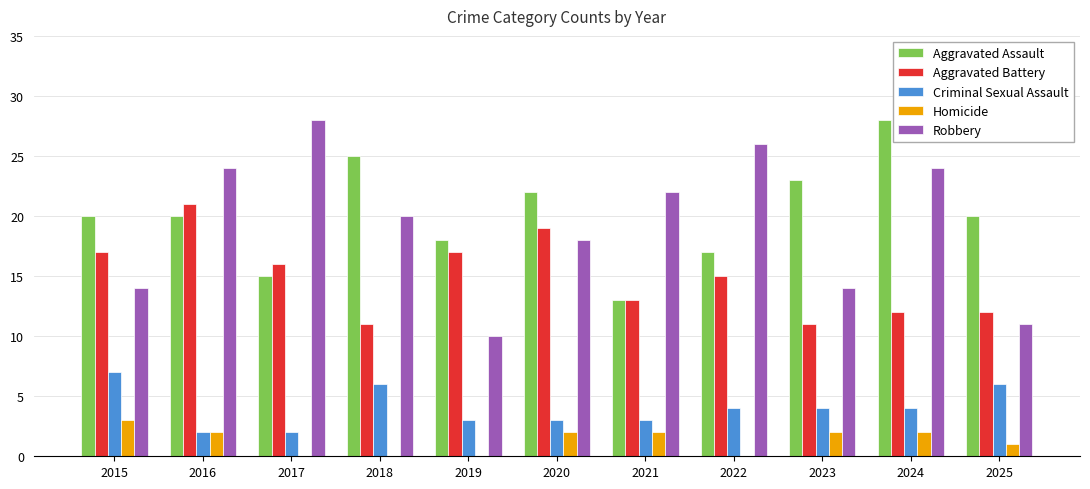

Are the bars grouped side by side (vs. stacked)?

Yes